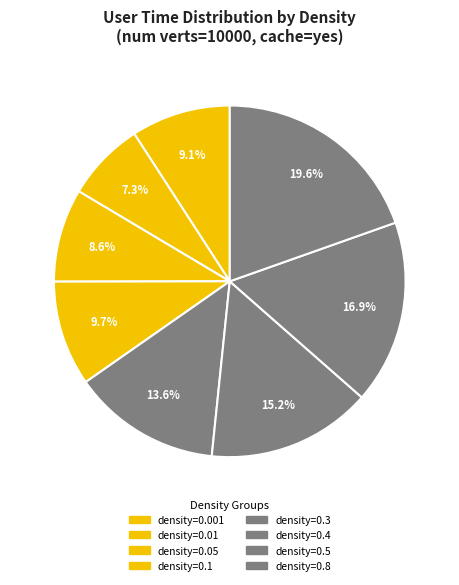

Rank the categories by value from lowest to highest.

density=0.01, density=0.05, density=0.001, density=0.1, density=0.3, density=0.4, density=0.5, density=0.8